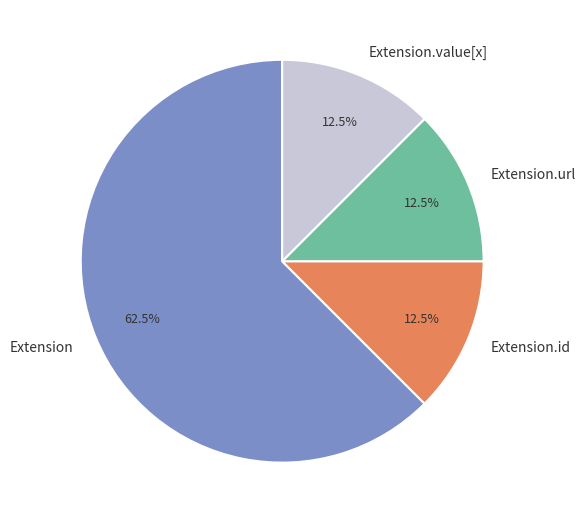

Which slice represents more than half of the pie?

Extension